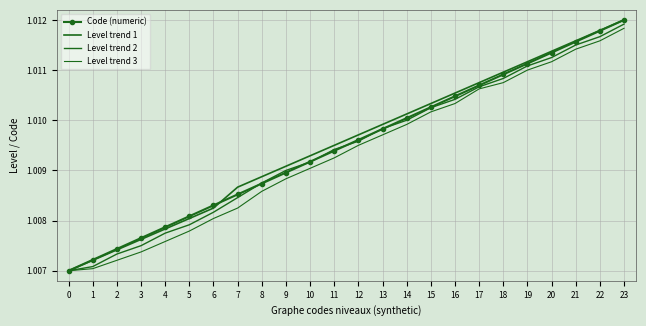

True or false: Level trend 2 and Level trend 3 cross at least once.

False